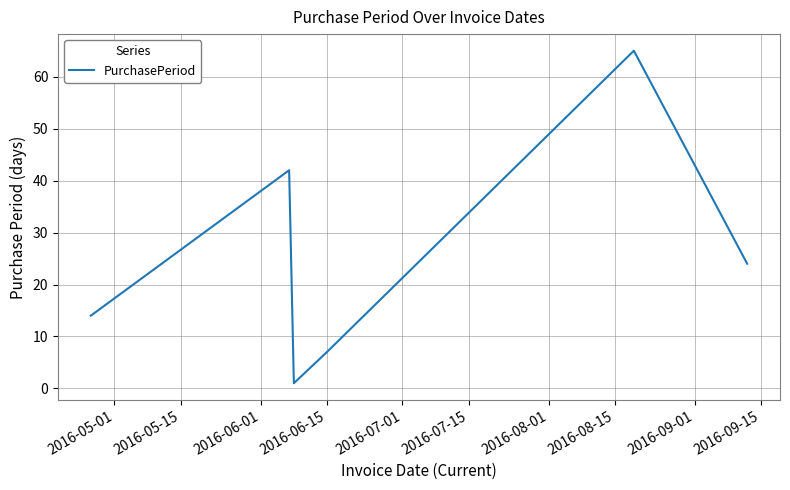

Does the chart have visible grid lines?

Yes